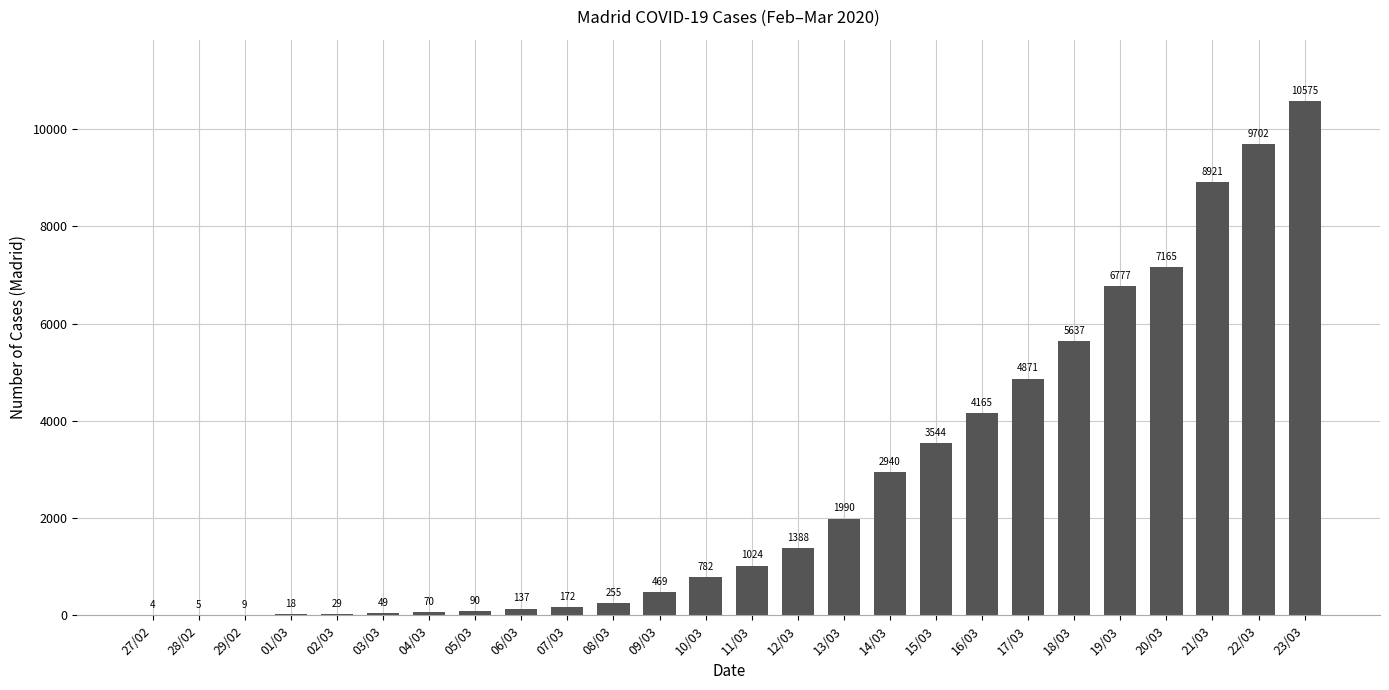

How many data points does each series have?

26